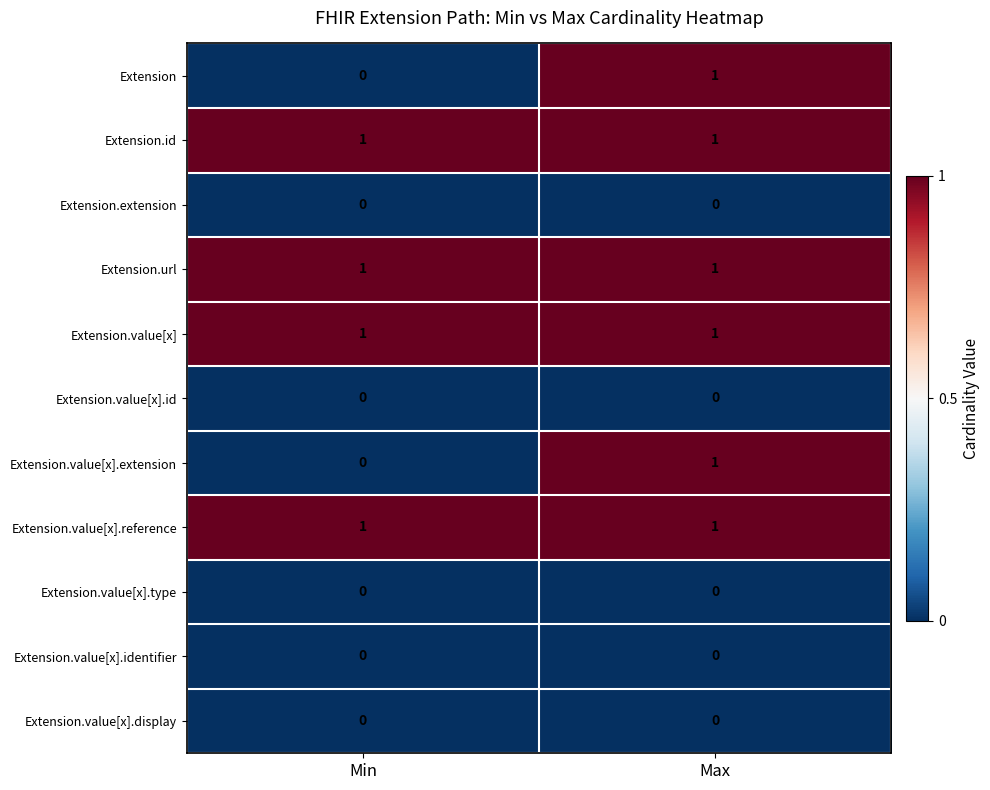

Rank the categories by Extension value from lowest to highest.

Min, Max